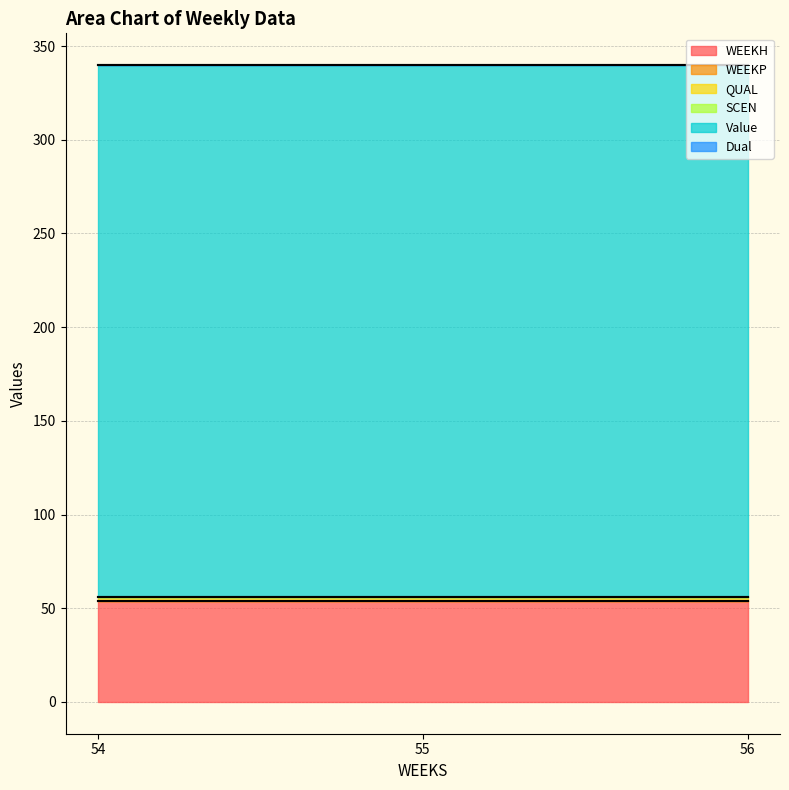

Is the value of Value at 56 greater than the value of WEEKP at 55?

Yes